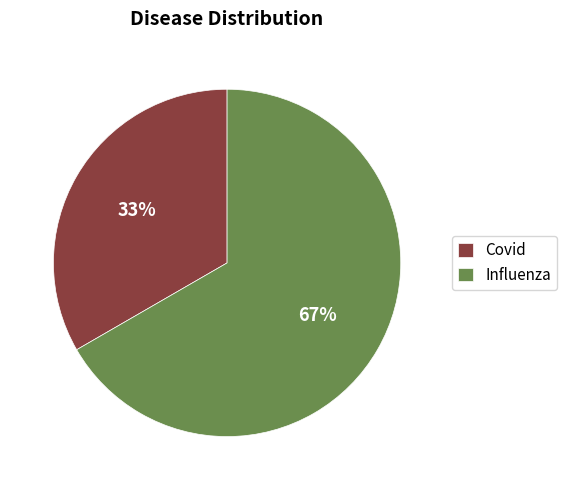

How many segments does this pie chart have?

2